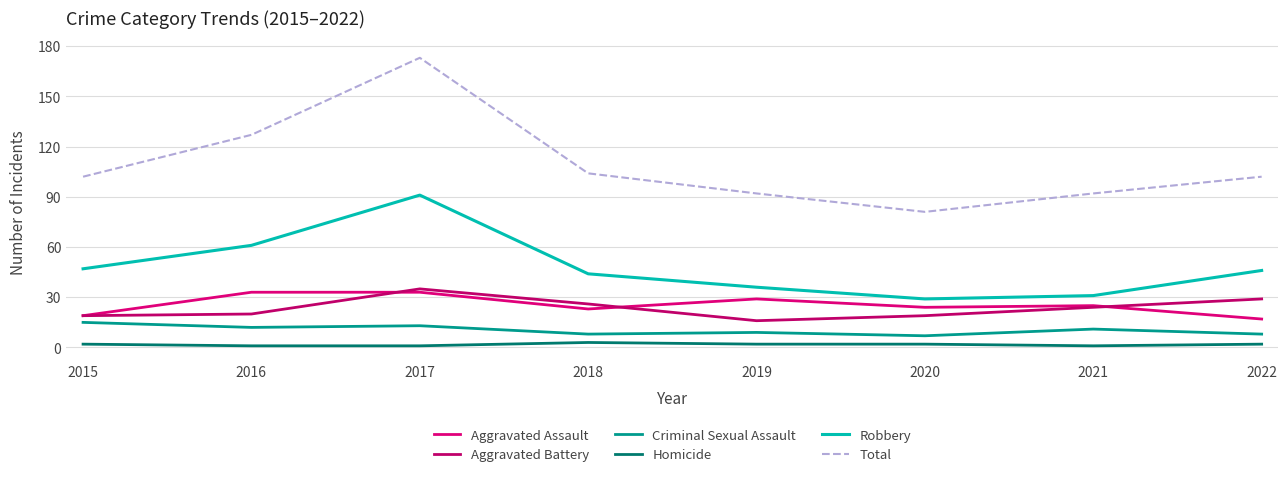

Is the value of Homicide at 2018 greater than the value of Criminal Sexual Assault at 2021?

No